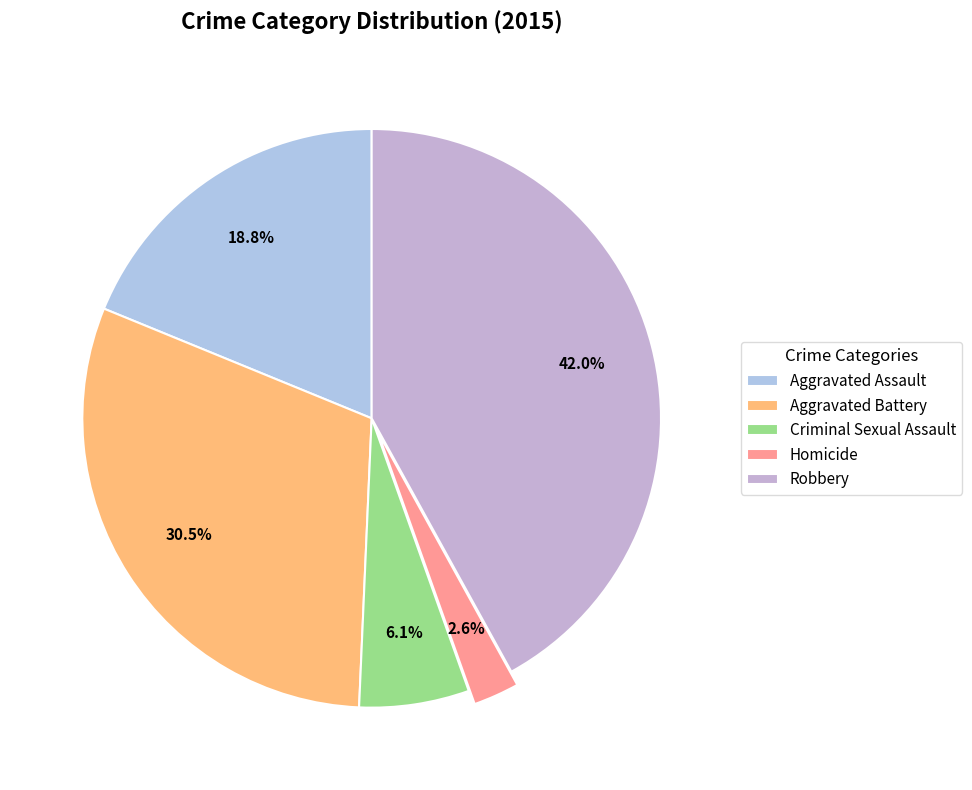

The Robbery slice represents 42% of the pie. True or false?

True